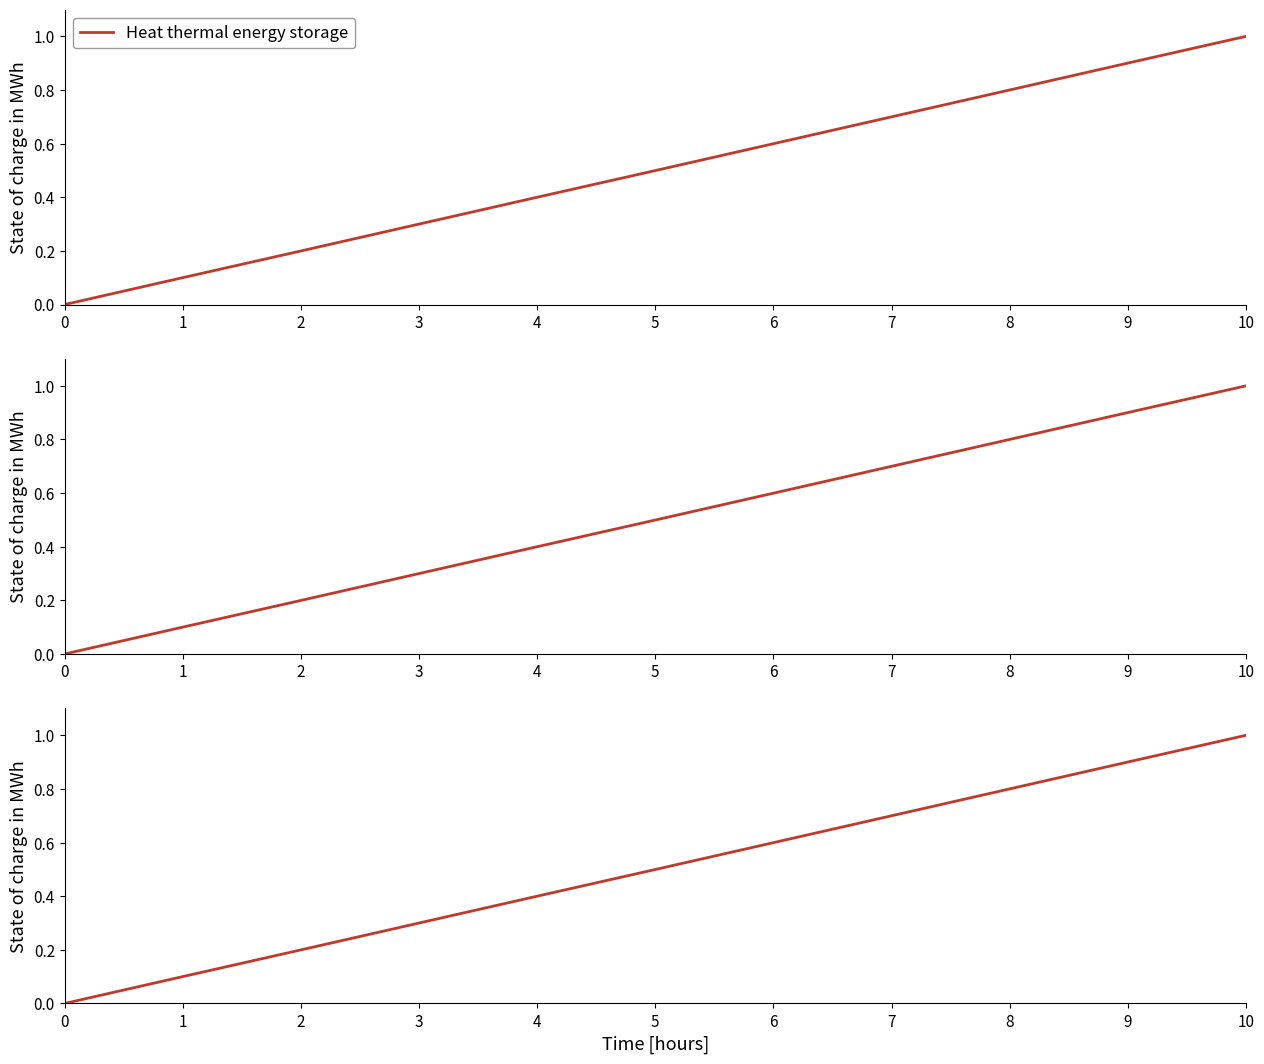

How many lines are shown in the chart?

3